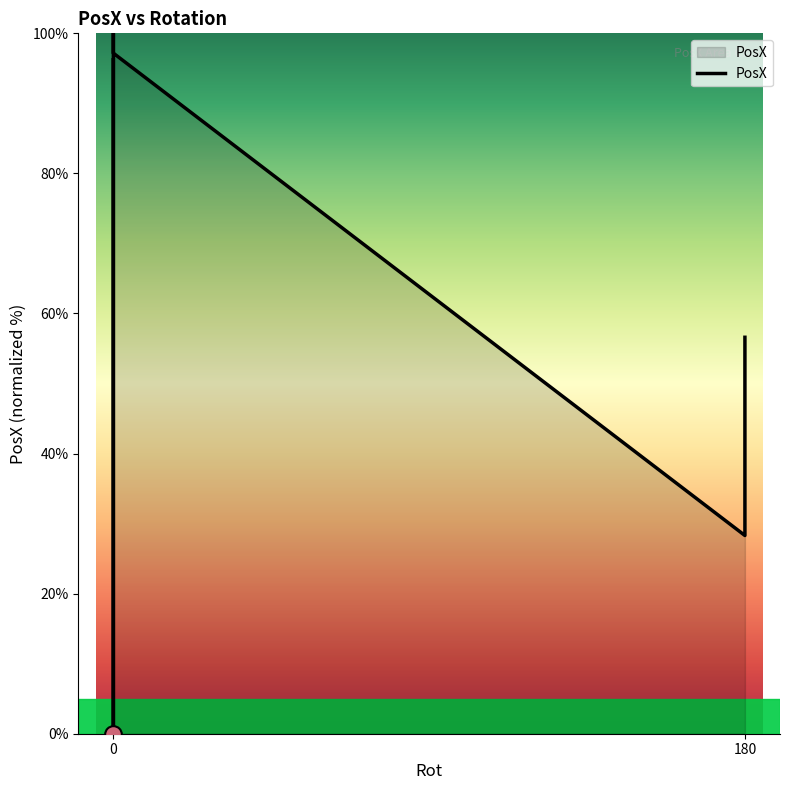

How many series are shown in this chart?

1